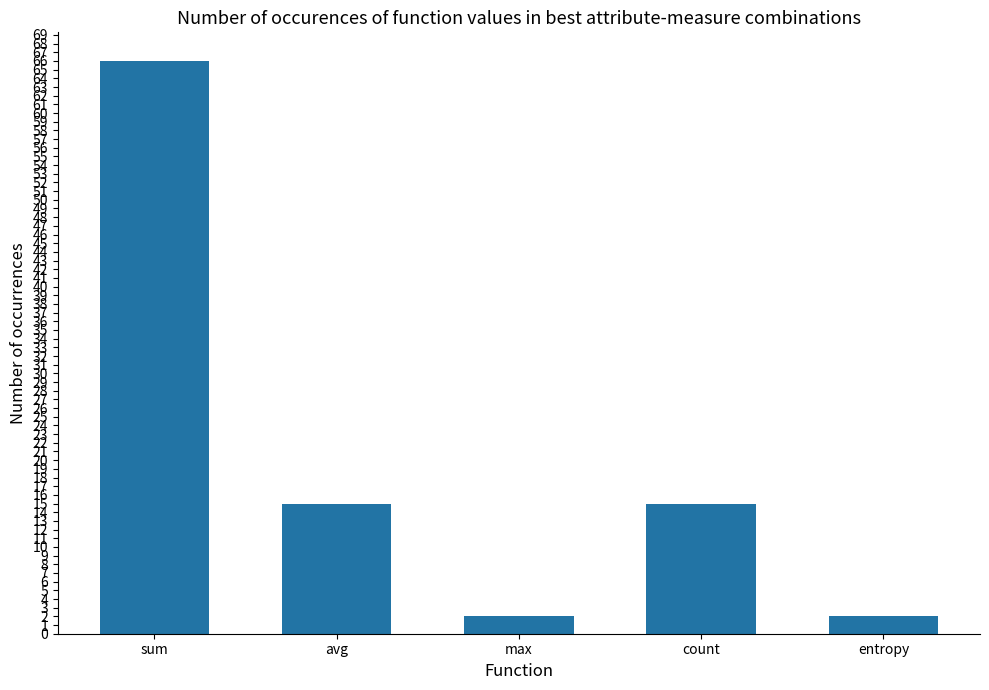

How many data points are less than 15?

2